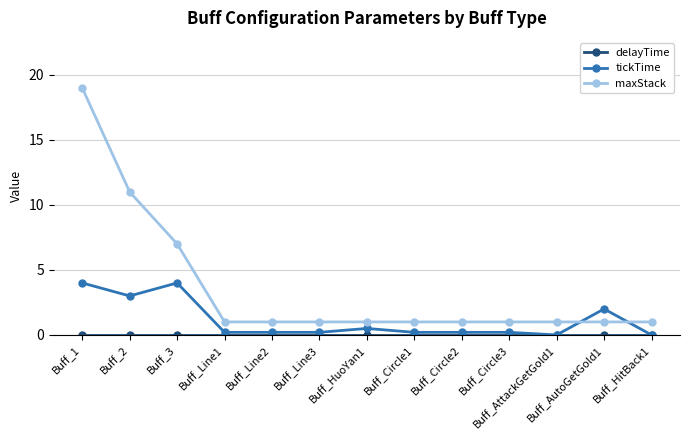

At which category is the sum across all series the highest?

Buff_1